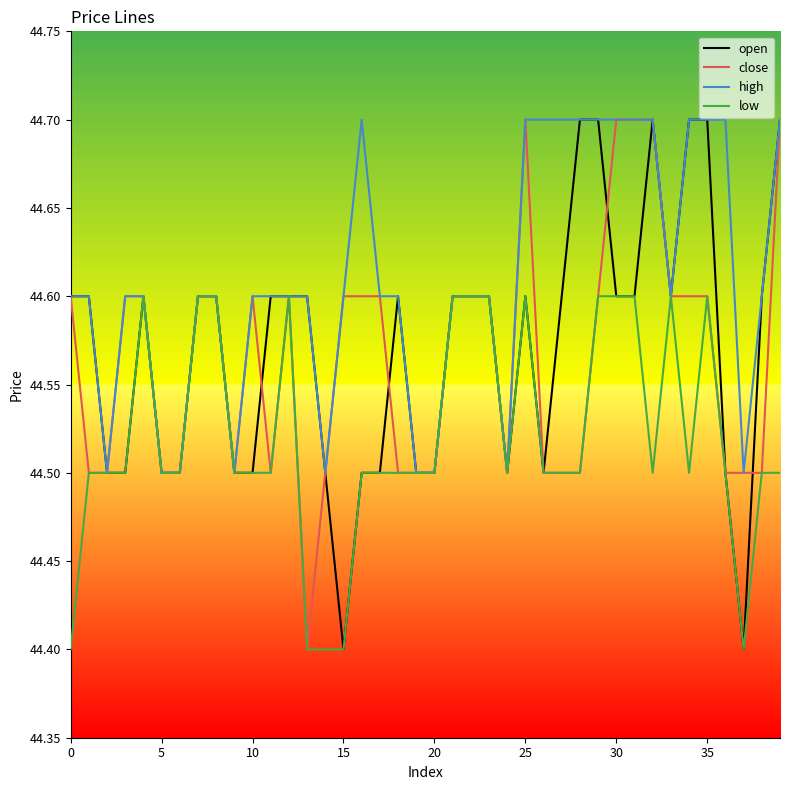

How many high values are between 44 and 45?

40